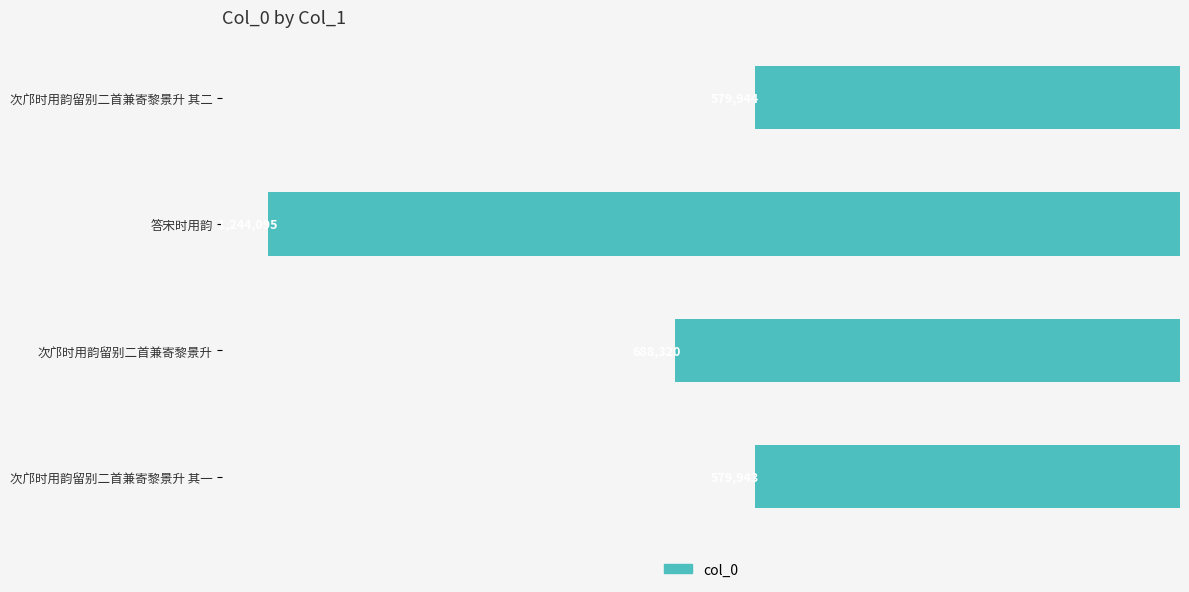

Does the chart contain any negative values?

Yes